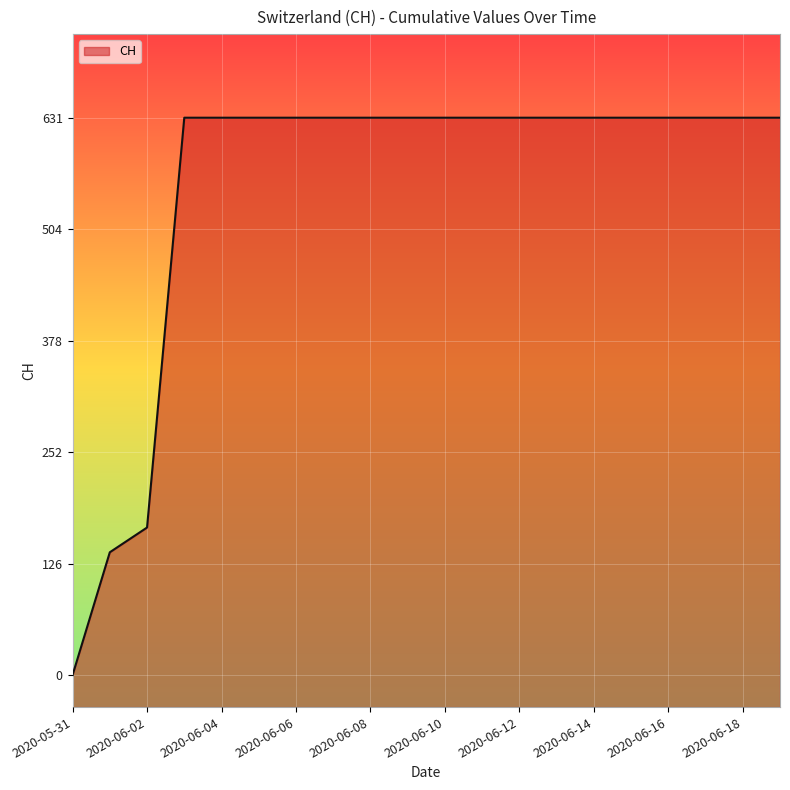

What value does the data have at 2020-06-04, to the nearest 10?

630